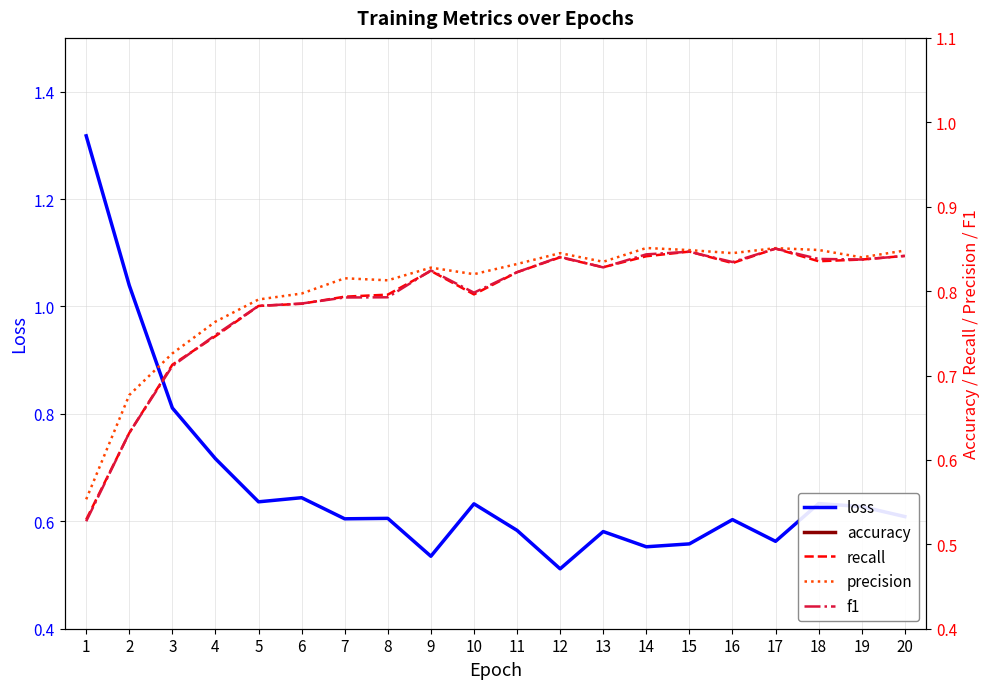

Is it true that loss equals 1.0 at 6?

False